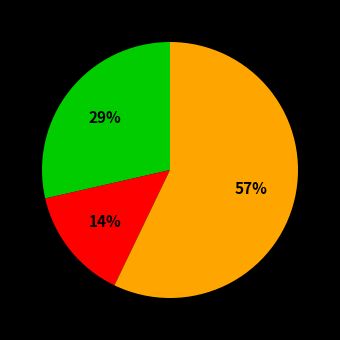

To the nearest percent, what is the average slice percentage?

33%